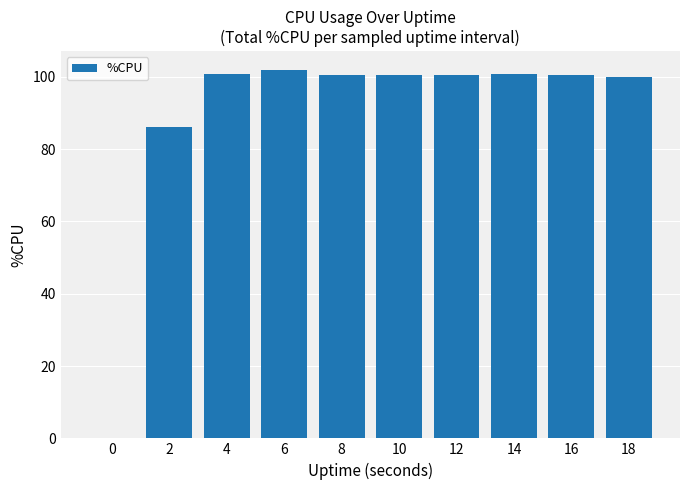

What is the ratio of the value at 8 to the value at 4?

1.0